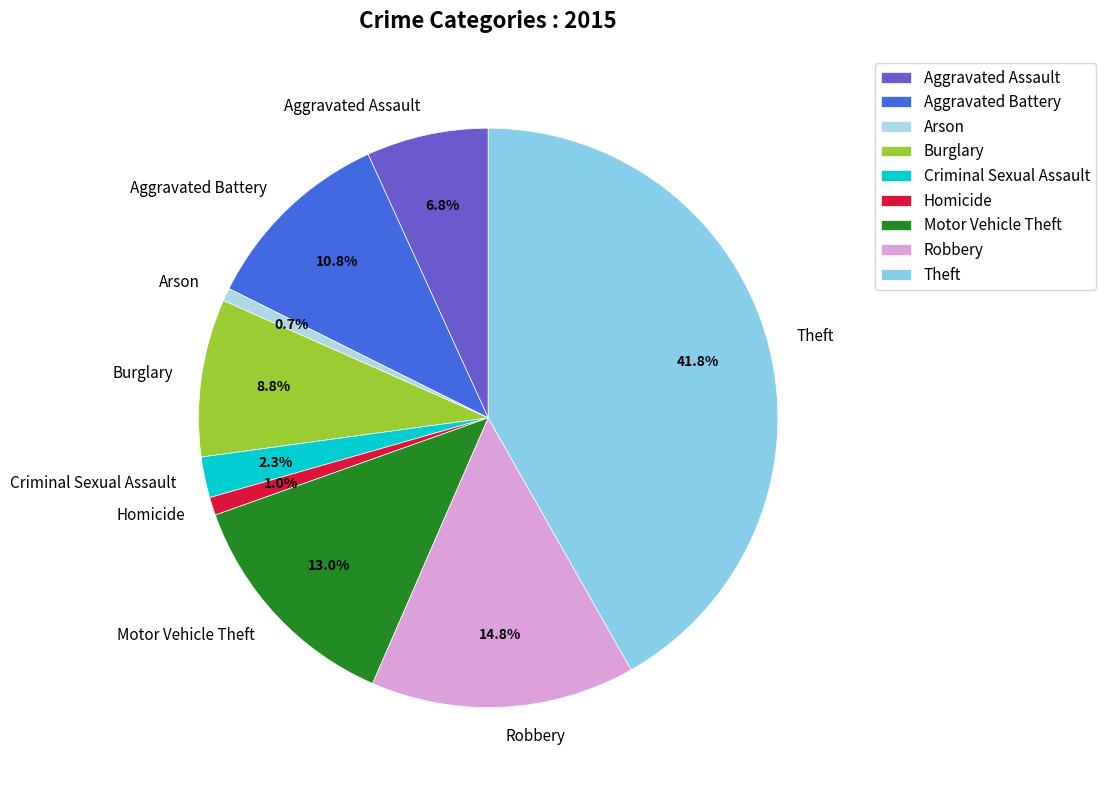

What percentage do Theft and Motor Vehicle Theft together represent?

54.8%